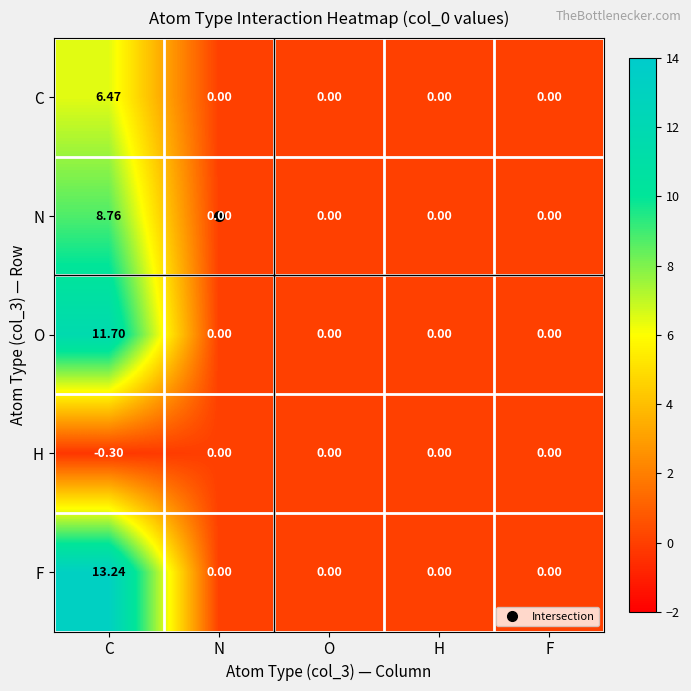

Count the number of categories in the chart.

5